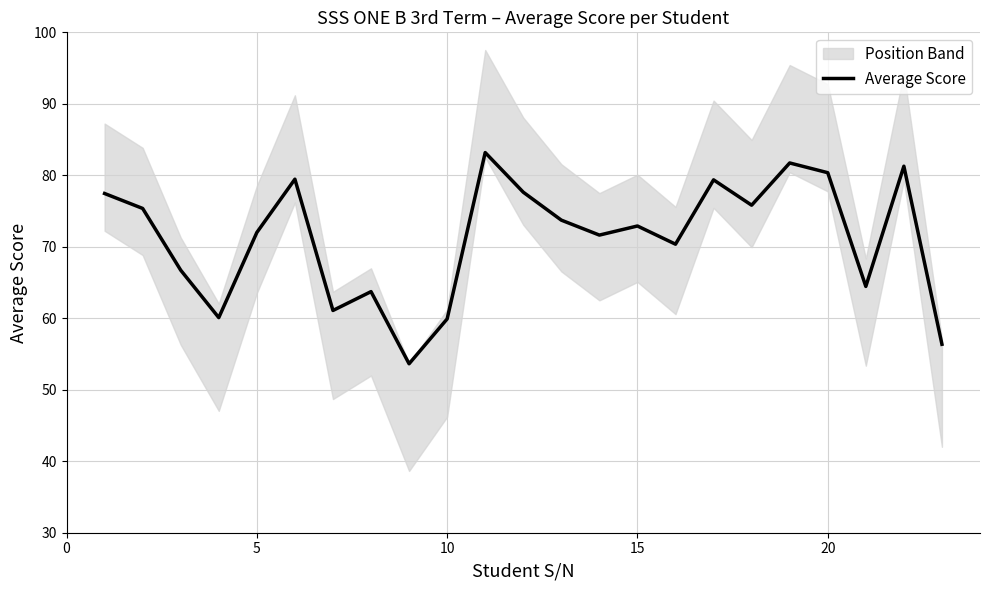

True or false: Average Score has a value of 118.0 at 20.

False